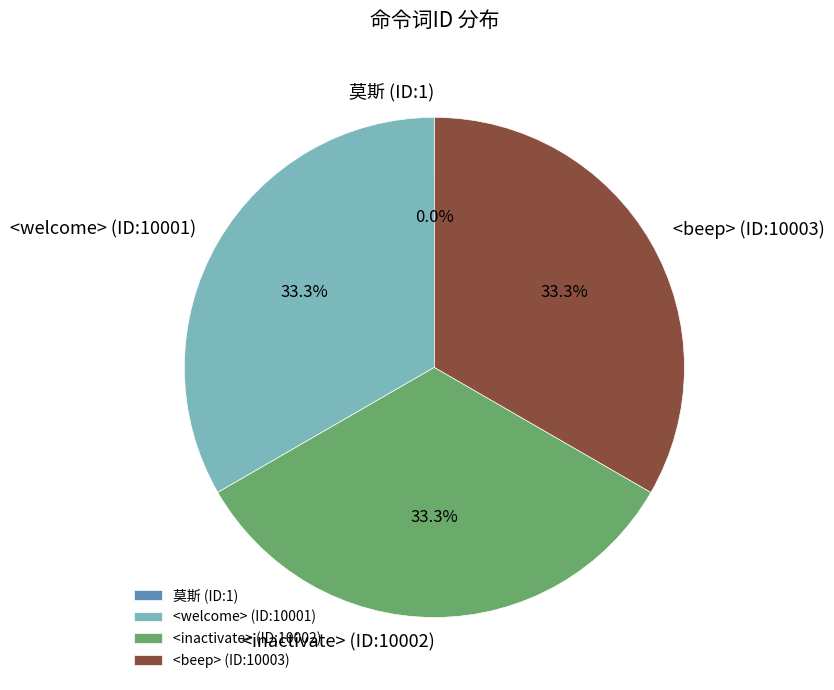

What portion of the pie excludes <welcome> (ID:10001)?

66.7%